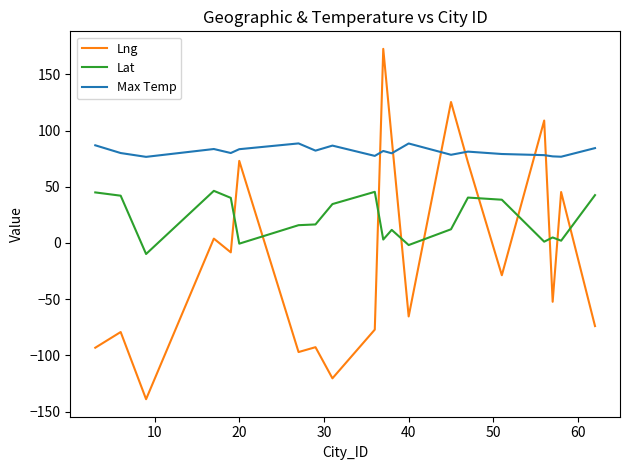

What is the difference between the maximum and minimum values in the Lat series?

56.2